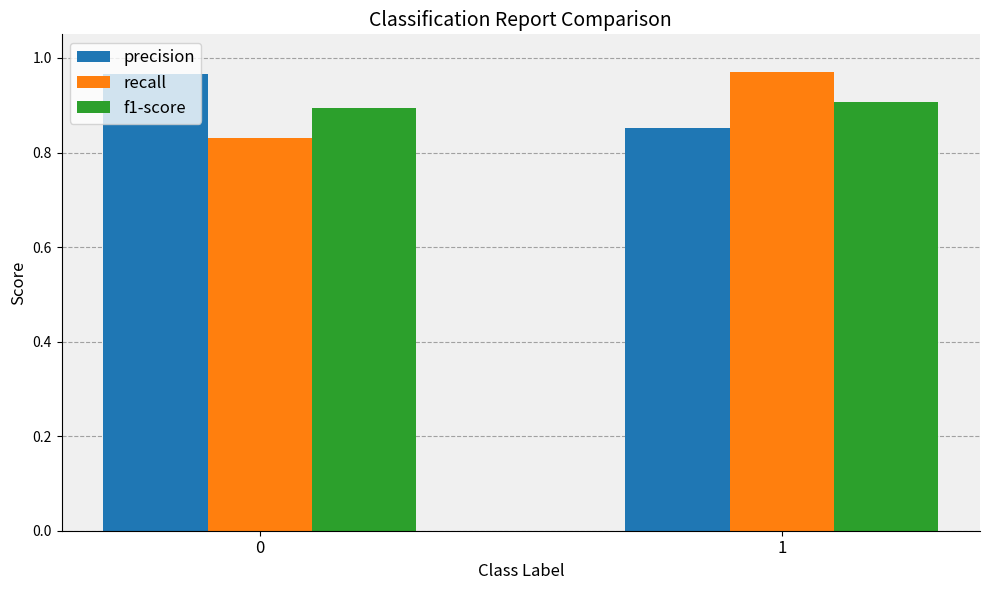

At 1, list the series in order from largest to smallest.

recall, f1-score, precision